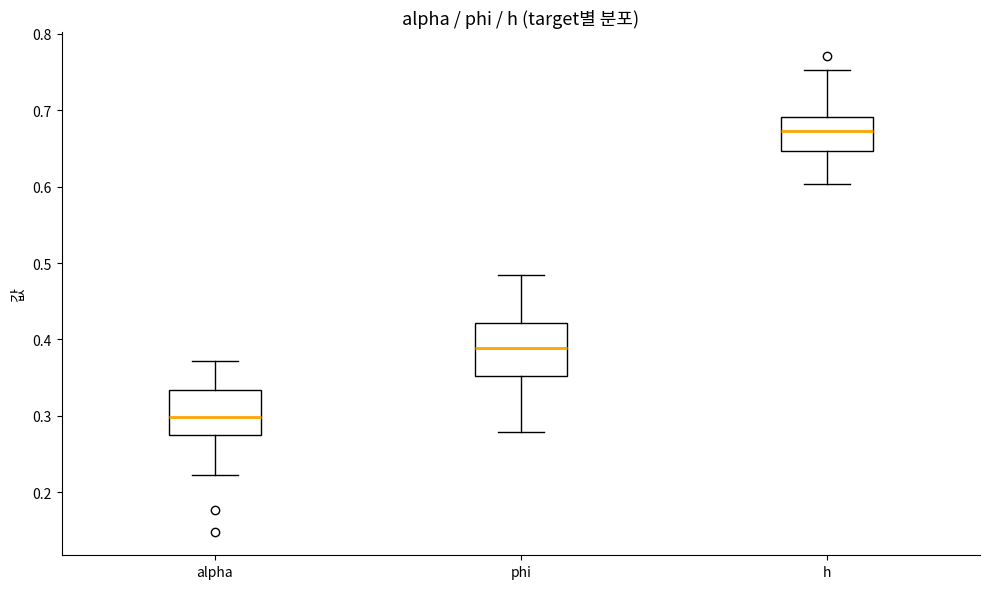

Reading left to right, transcribe this box plot: for each box, give where its median line is, the range the box spans, and where its two whiskers end, as read against the y-axis. The values are not printed on the chart, so give them approximately, as read against the axis.

alpha: median 0.30, box 0.28 to 0.33, whiskers 0.22 to 0.37
phi: median 0.39, box 0.35 to 0.42, whiskers 0.28 to 0.48
h: median 0.67, box 0.65 to 0.69, whiskers 0.60 to 0.75